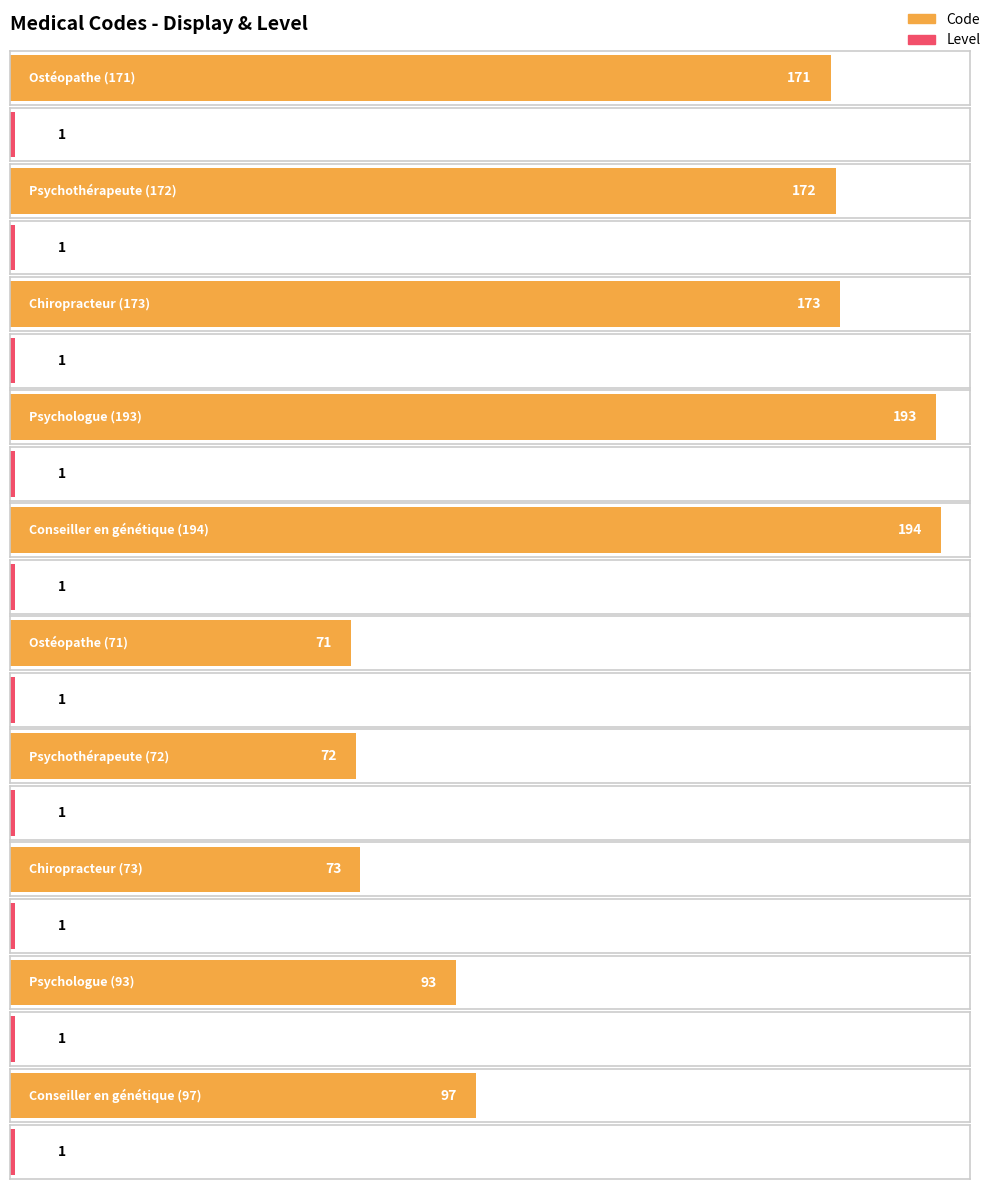

Reading left to right, extract all data points from this chart.

Code: Ostéopathe (171)=171	Psychothérapeute (172)=172	Chiropracteur (173)=173	Psychologue (193)=193	Conseiller en génétique (194)=194	Ostéopathe (71)=71	Psychothérapeute (72)=72	Chiropracteur (73)=73	Psychologue (93)=93	Conseiller en génétique (97)=97
Level: Ostéopathe (171)=1	Psychothérapeute (172)=1	Chiropracteur (173)=1	Psychologue (193)=1	Conseiller en génétique (194)=1	Ostéopathe (71)=1	Psychothérapeute (72)=1	Chiropracteur (73)=1	Psychologue (93)=1	Conseiller en génétique (97)=1